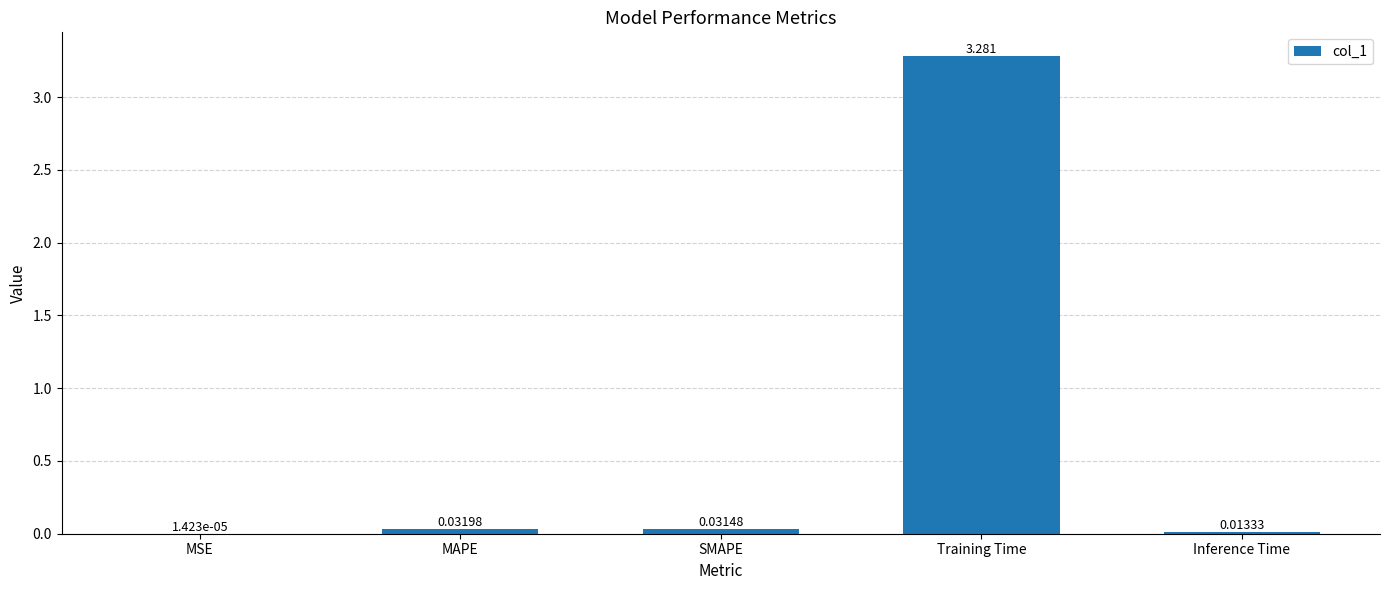

At which category does the chart reach its peak across all series?

Training Time